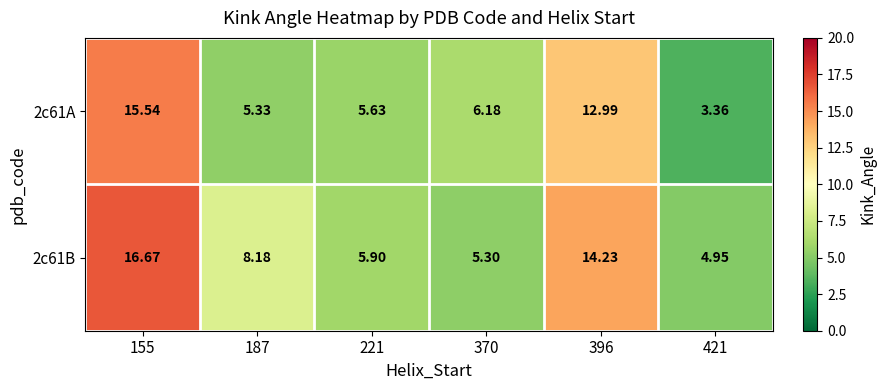

How many series are shown in this chart?

2